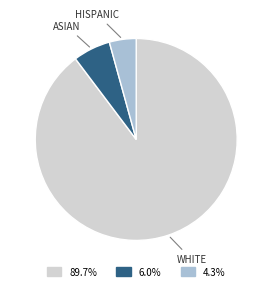

Does any single category account for the majority?

Yes